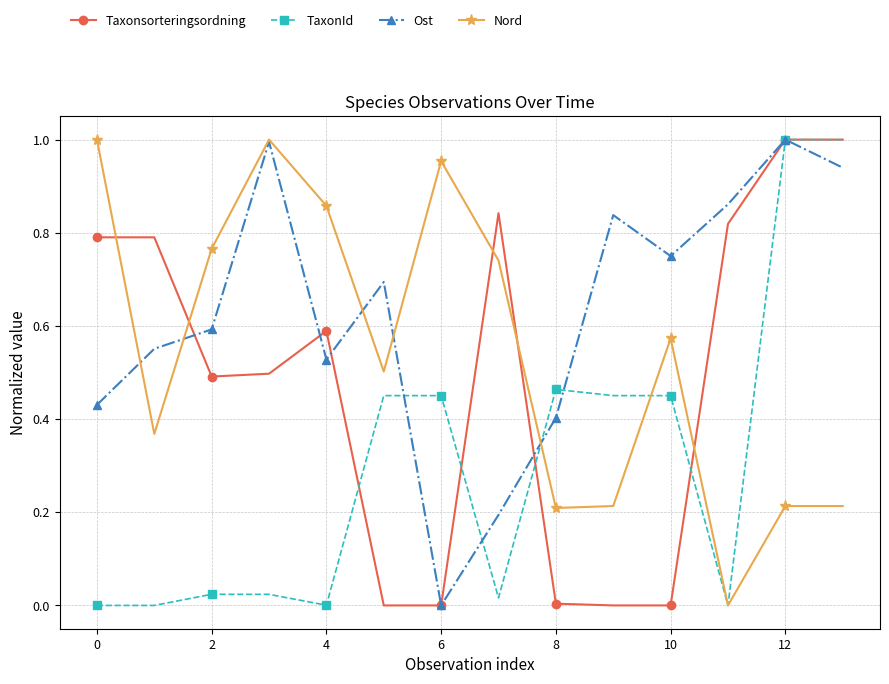

Which series has the largest total across all categories?

Ost